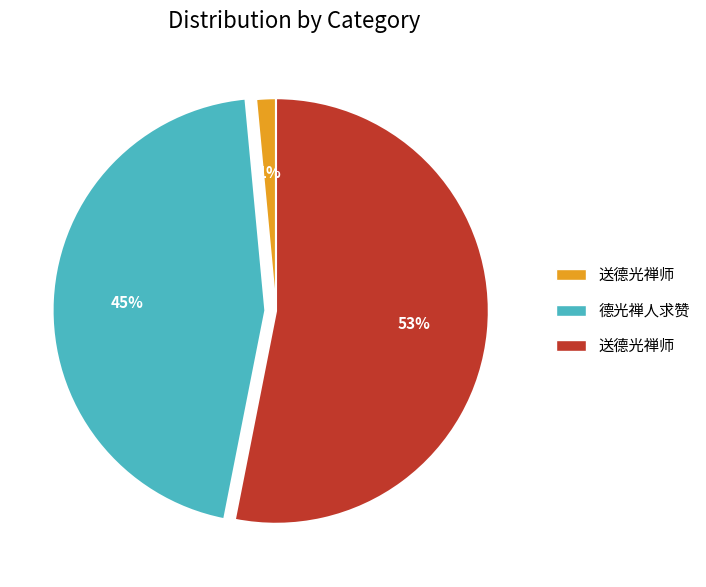

Does any single category account for the majority?

Yes